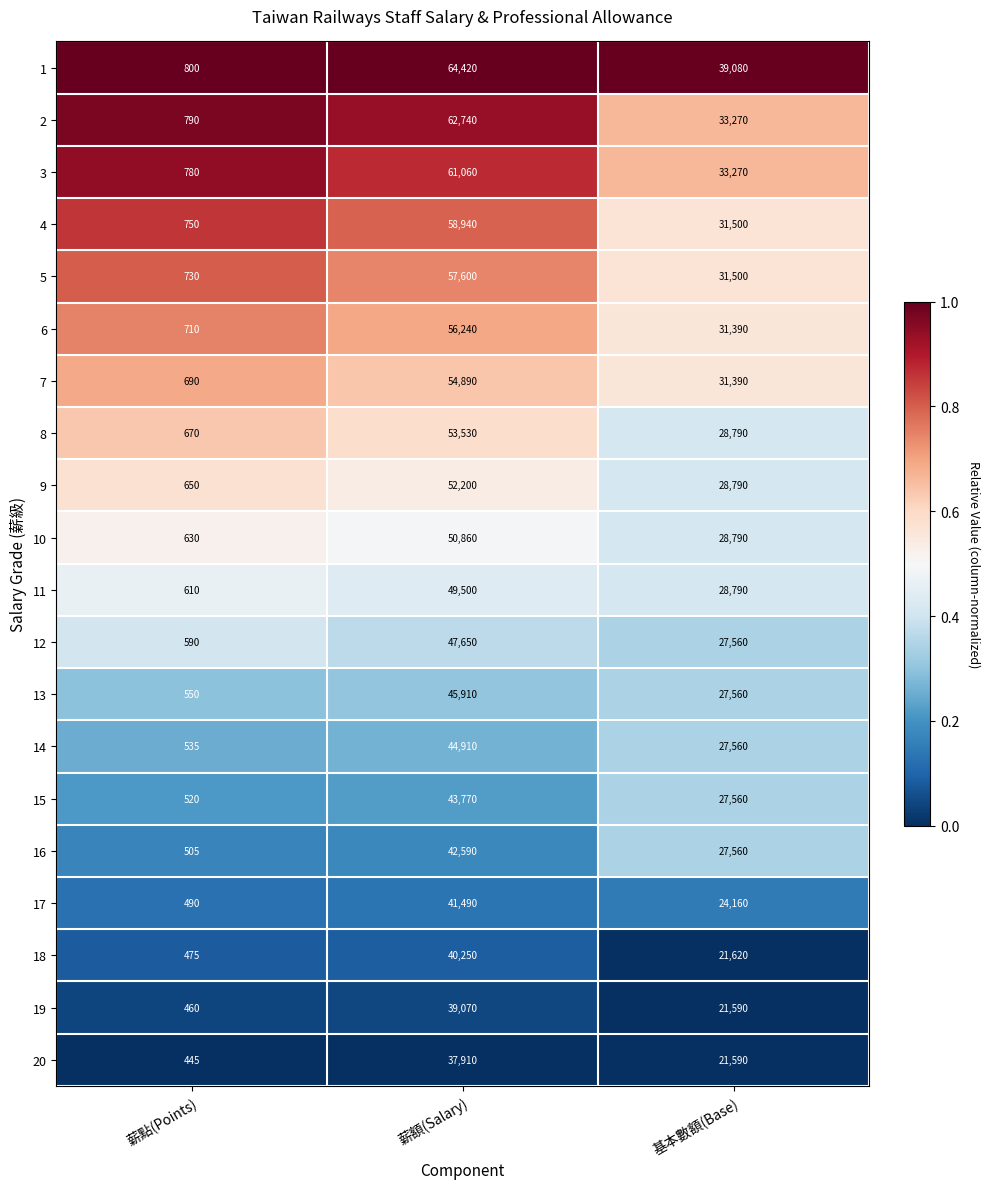

At which category does the chart reach its minimum across all series?

薪點(Points)